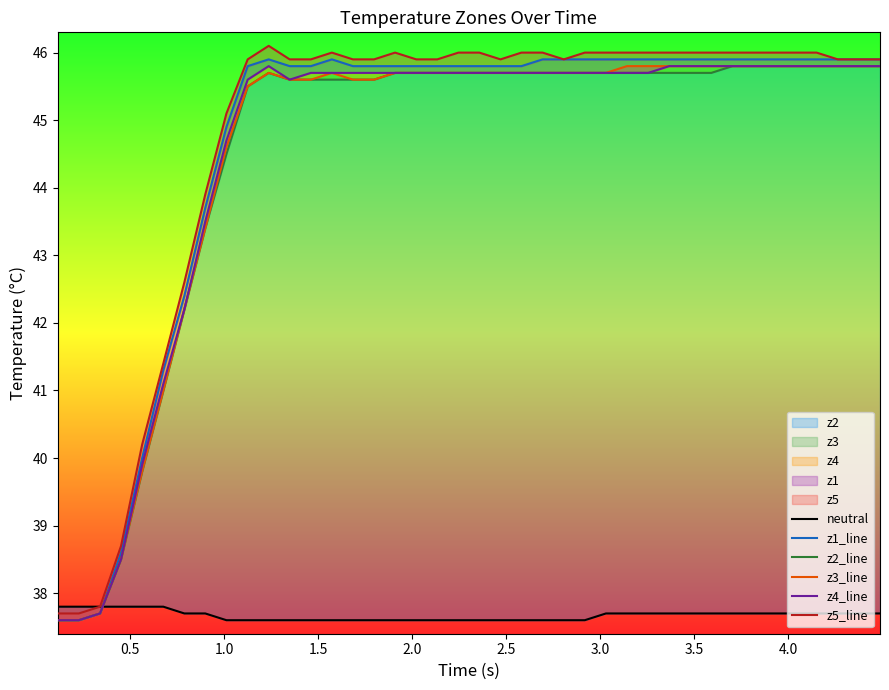

What is the greatest value displayed?

46.1